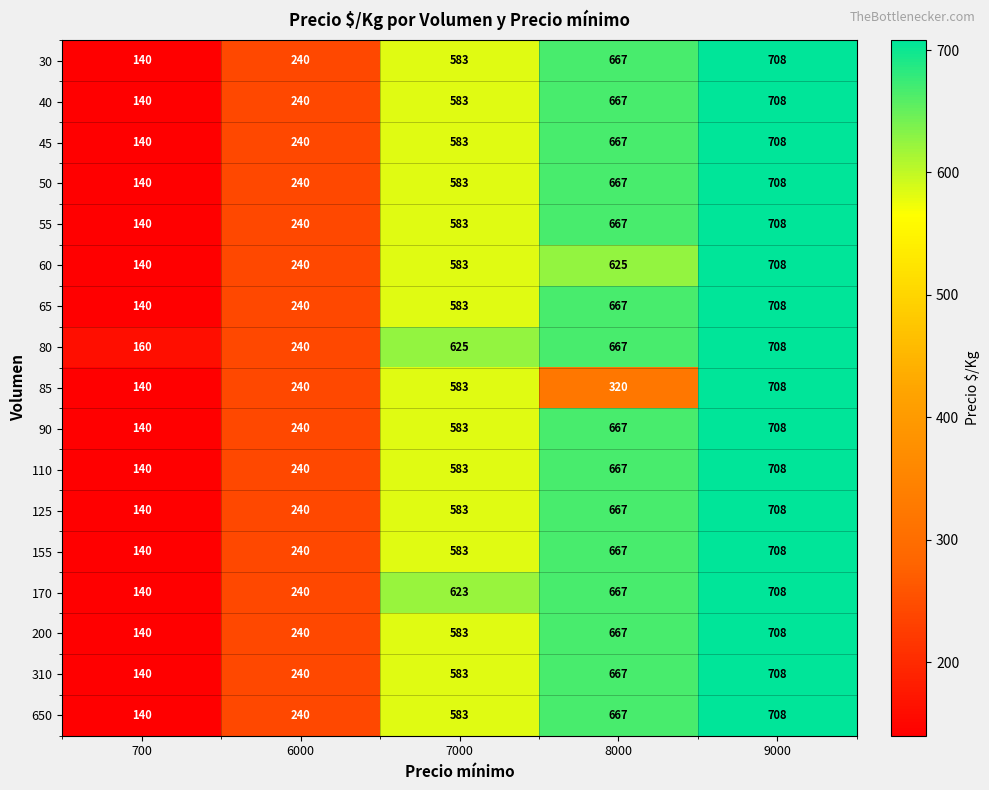

What is the average value of the 650 series?

468